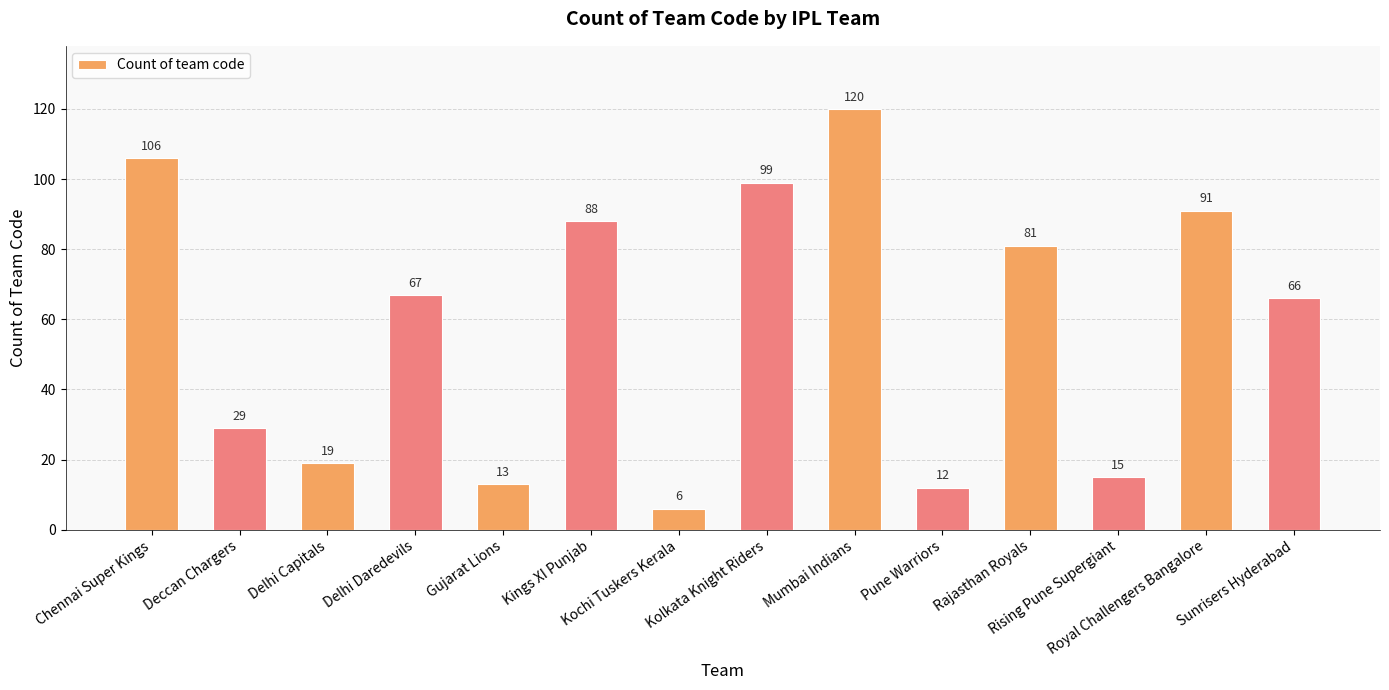

What is the average value?

58